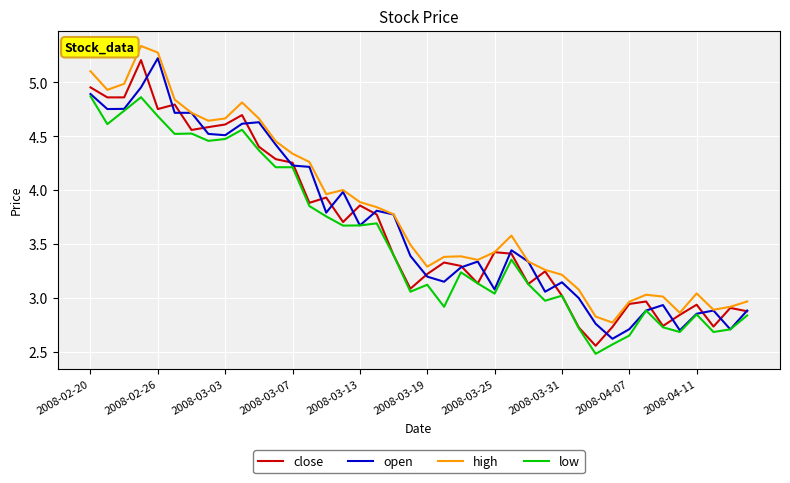

True or false: close has more than 1 interior local peaks.

True